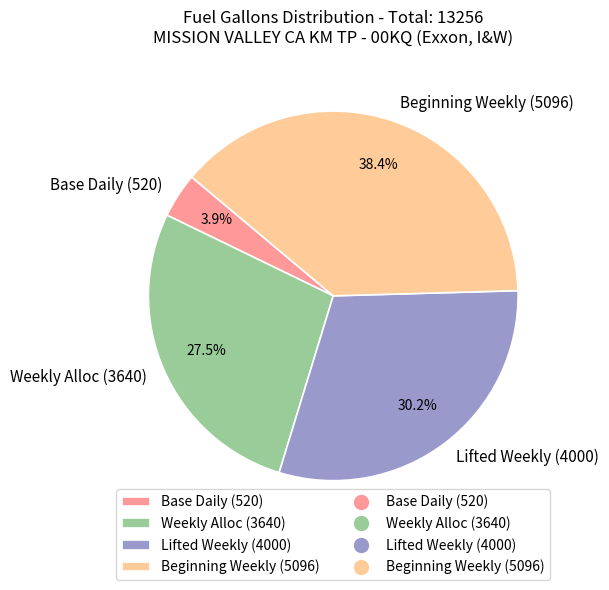

Which slice is the largest?

Beginning Weekly (5096)